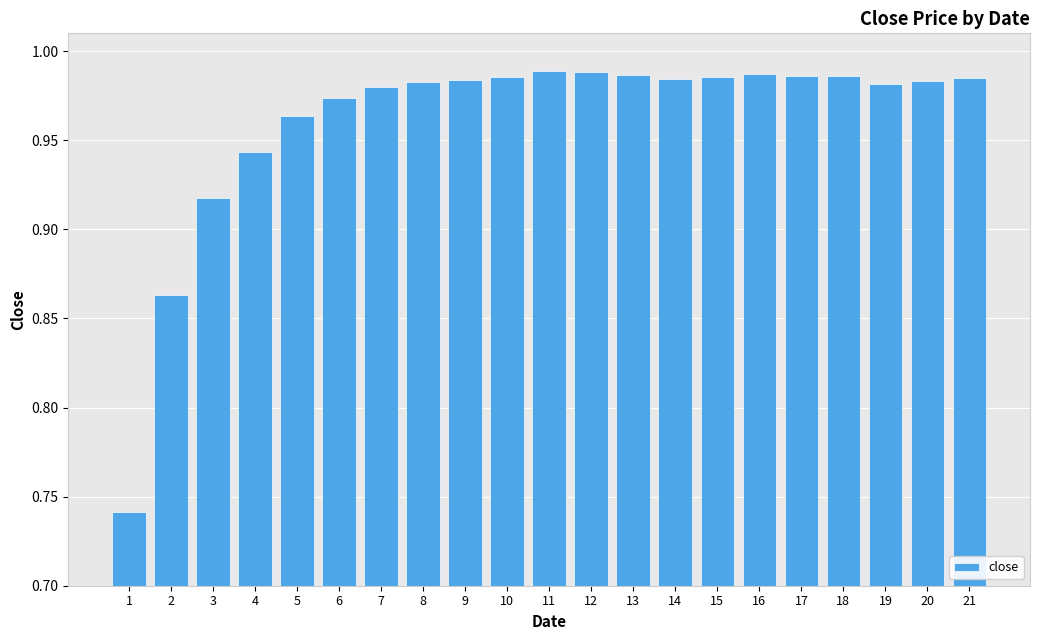

Which has a higher value, 11 or 3?

11